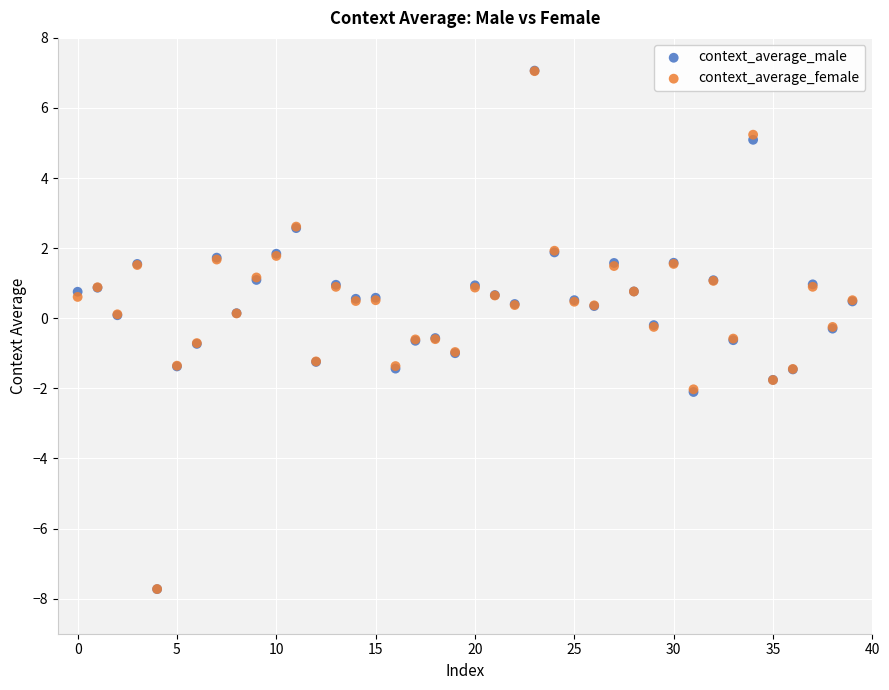

Which series has the largest Y range (max minus min)?

context_average_male